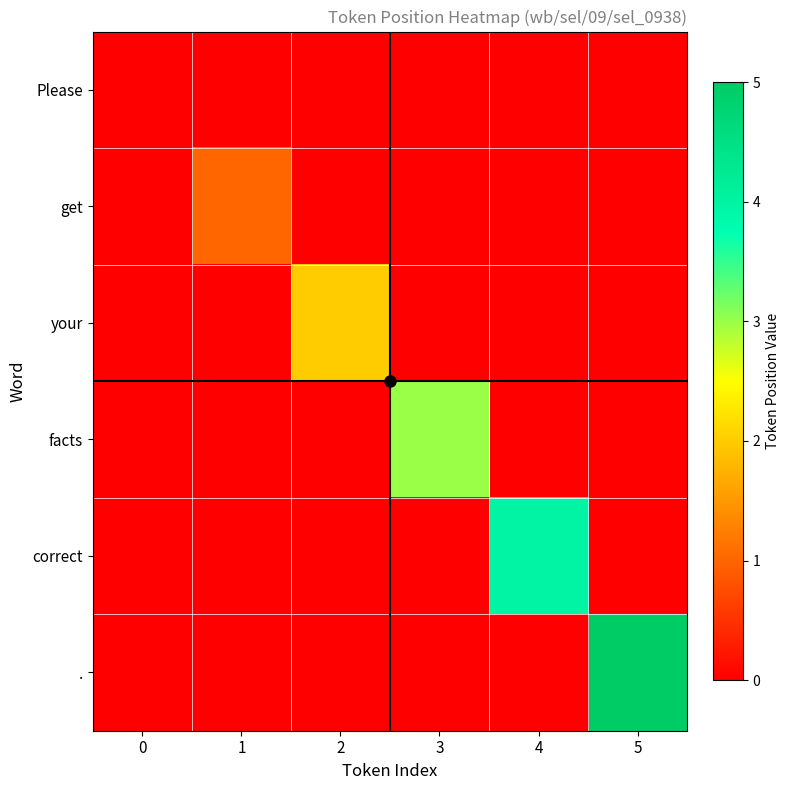

Which series changed the most between 1 and 3?

facts